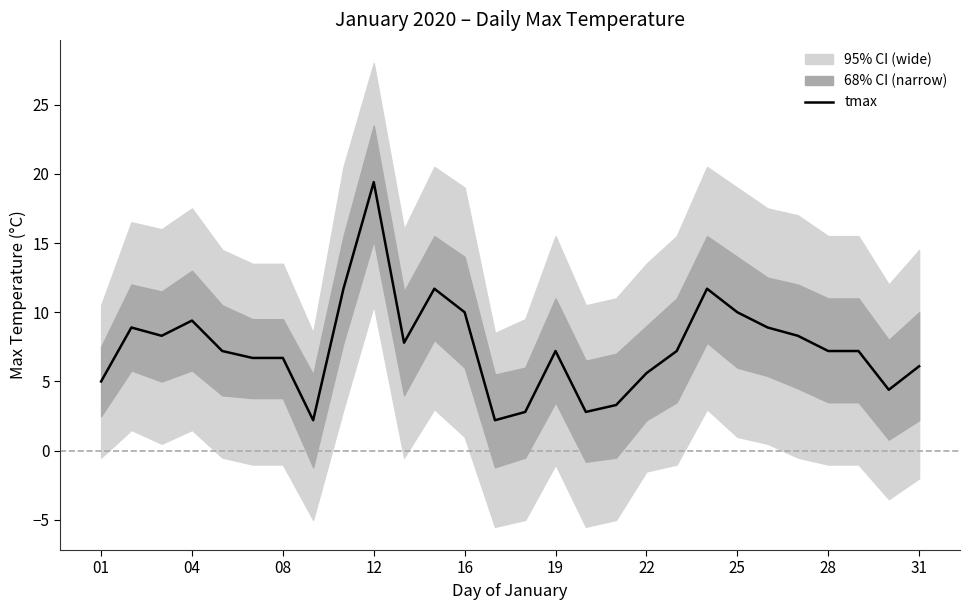

What is the minimum value for tmax?

2.2